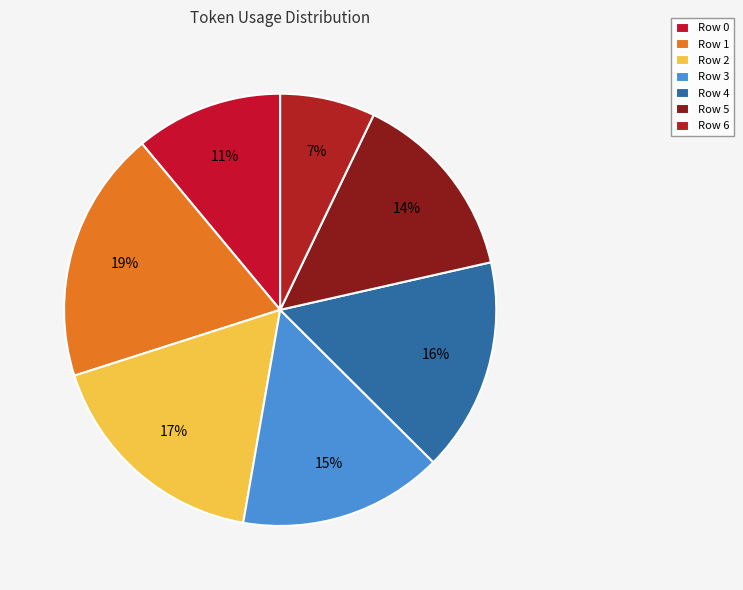

Does any single category account for the majority?

No